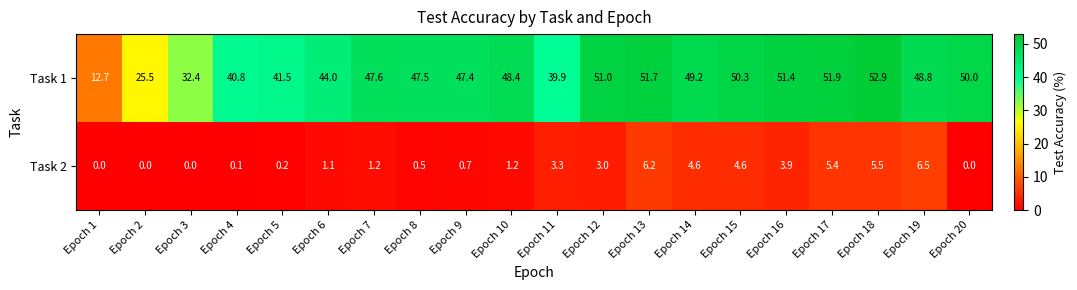

What is the total value across all series at Epoch 10?

49.6